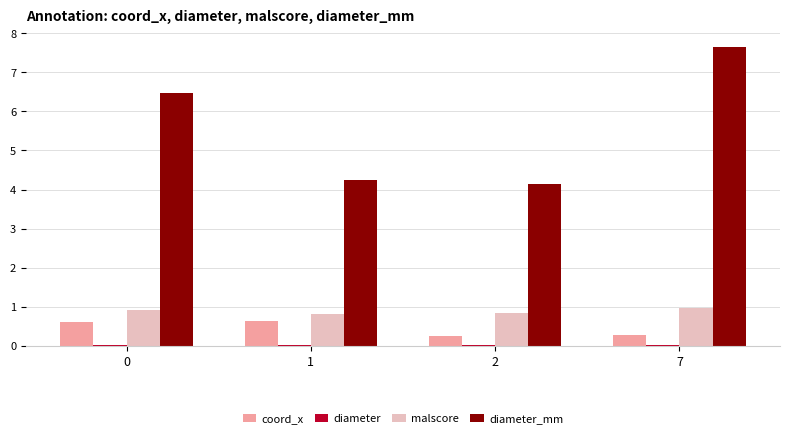

What is the greatest value displayed?

7.7